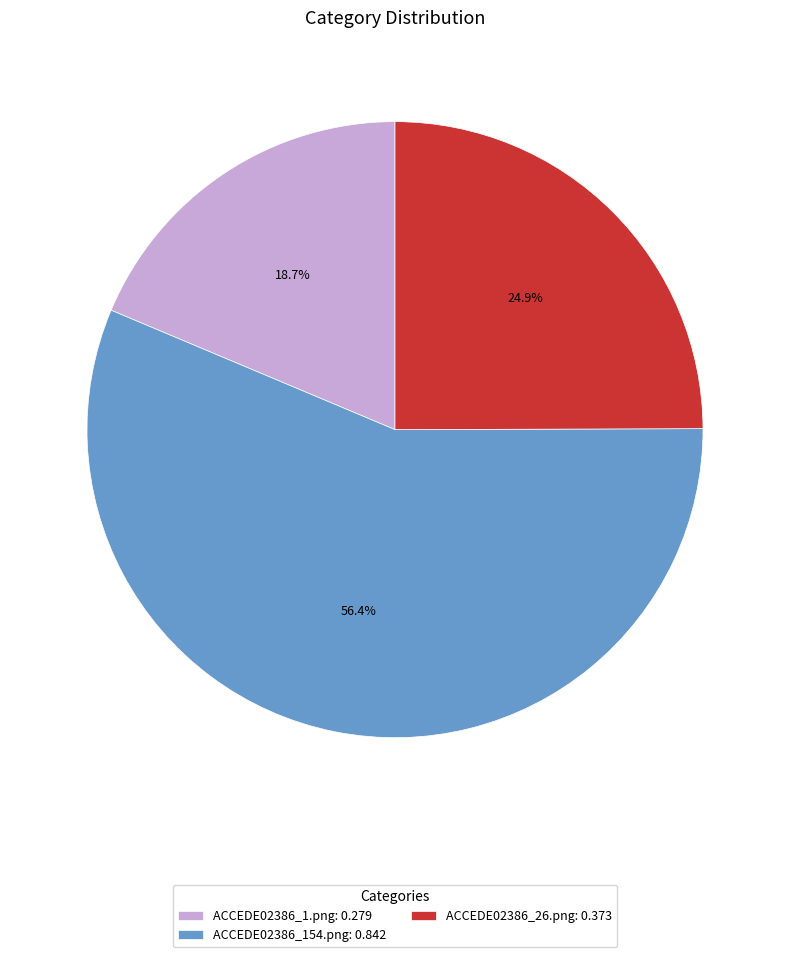

Rank the categories by value from lowest to highest.

ACCEDE02386_1.png, ACCEDE02386_26.png, ACCEDE02386_154.png